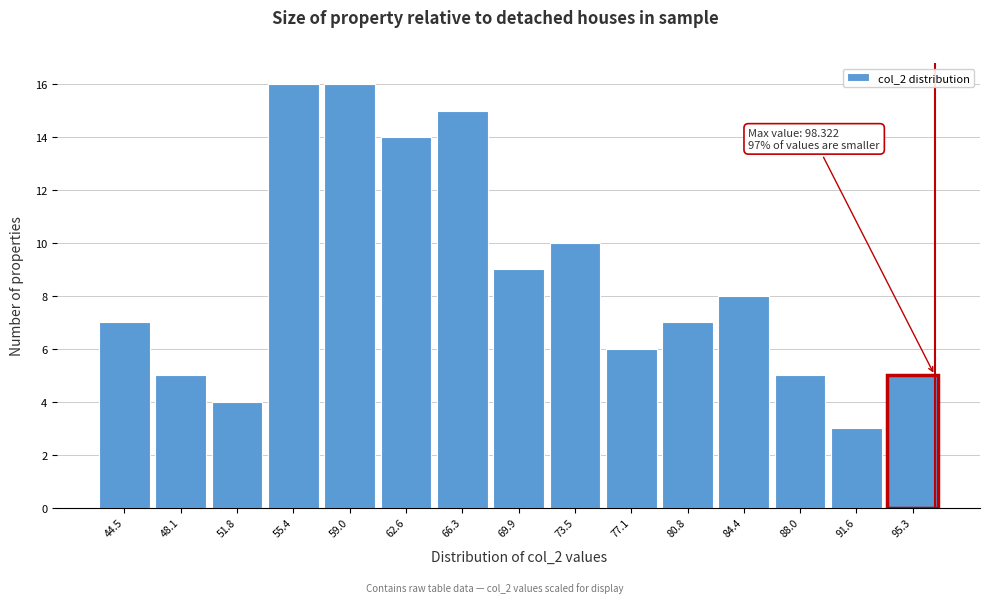

Reading left to right, what are all the values shown in this chart?

7	5	4	16	16	14	15	9	10	6	7	8	5	3	5